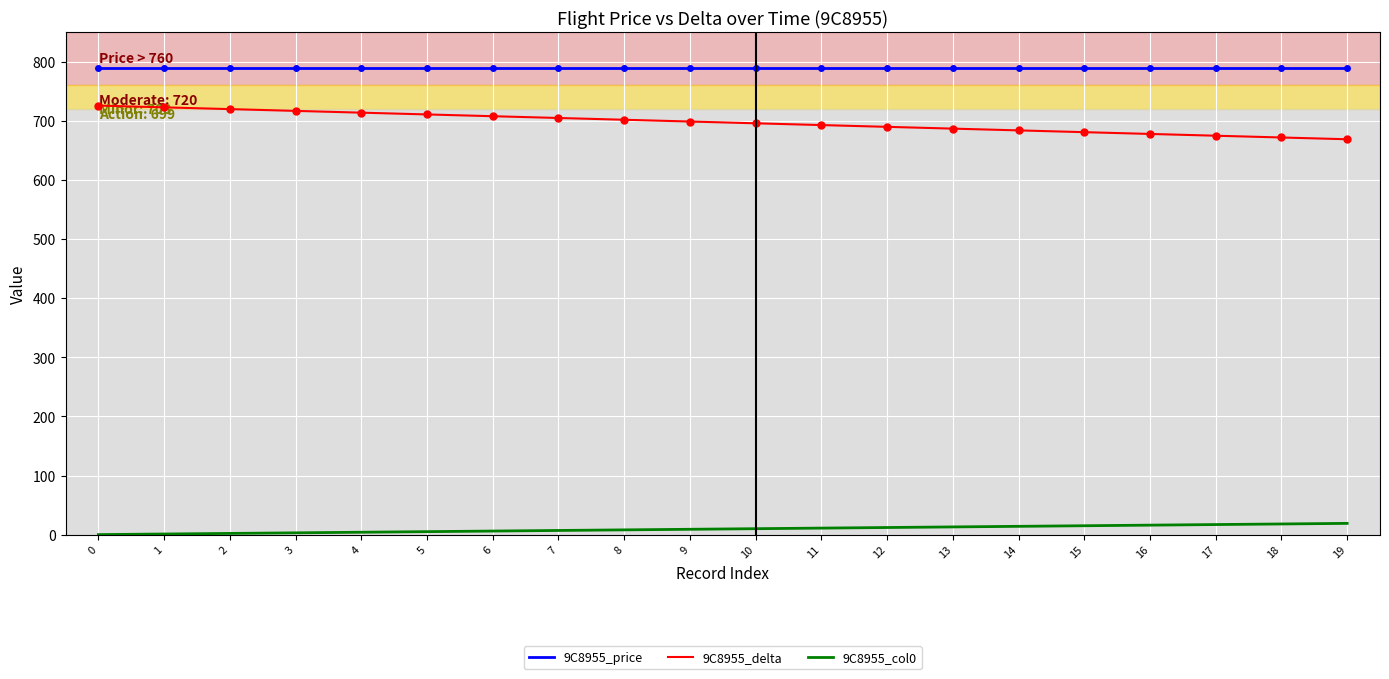

True or false: 9C8955_col0 and 9C8955_price cross at least once.

False